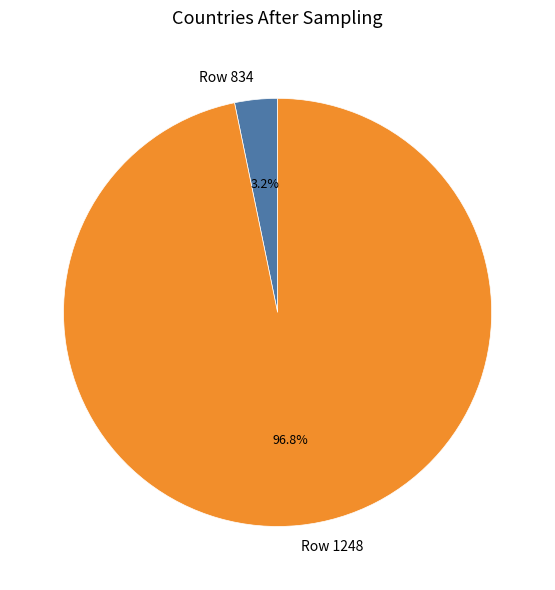

Between Row 1248 and Row 834, which is larger?

Row 1248